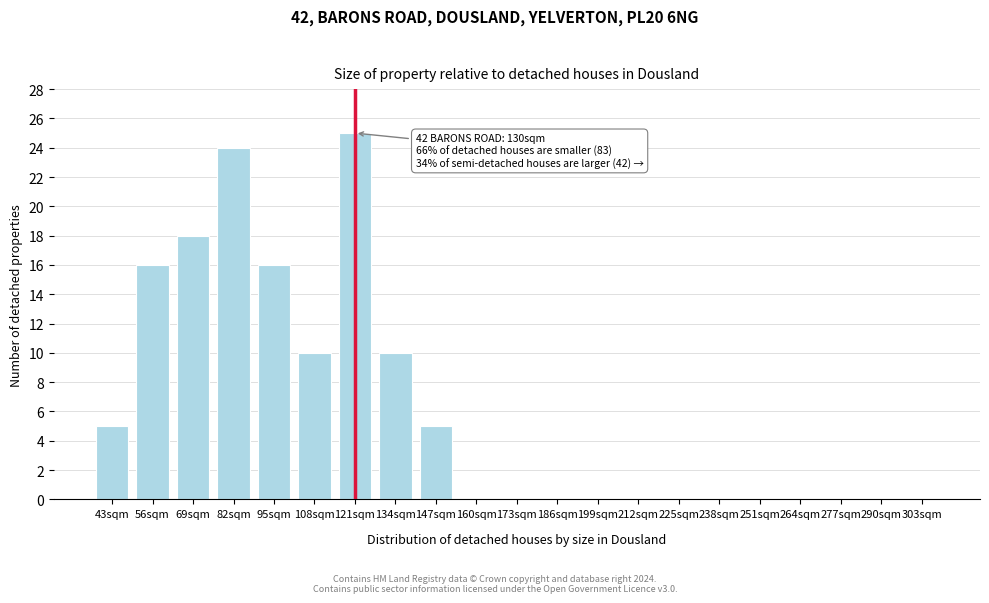

Reading left to right, transcribe all the data shown in this chart.

43sqm=5	56sqm=16	69sqm=18	82sqm=24	95sqm=16	108sqm=10	121sqm=25	134sqm=10	147sqm=5	160sqm=0	173sqm=0	186sqm=0	199sqm=0	212sqm=0	225sqm=0	238sqm=0	251sqm=0	264sqm=0	277sqm=0	290sqm=0	303sqm=0